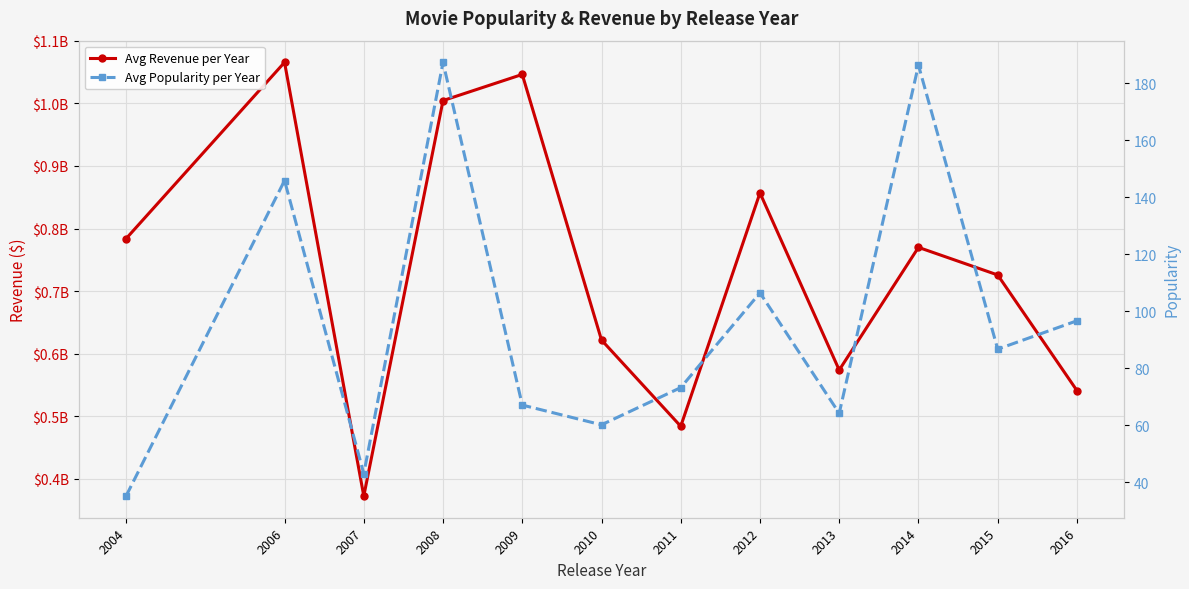

What are all the series names shown in the legend?

Avg Revenue per Year, Avg Popularity per Year